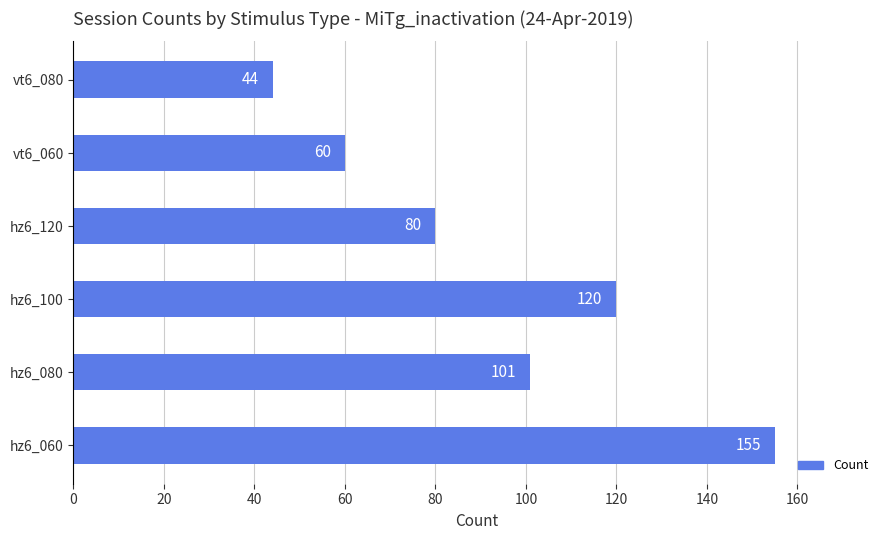

Reading bottom to top, extract all data points from this chart.

155	101	120	80	60	44